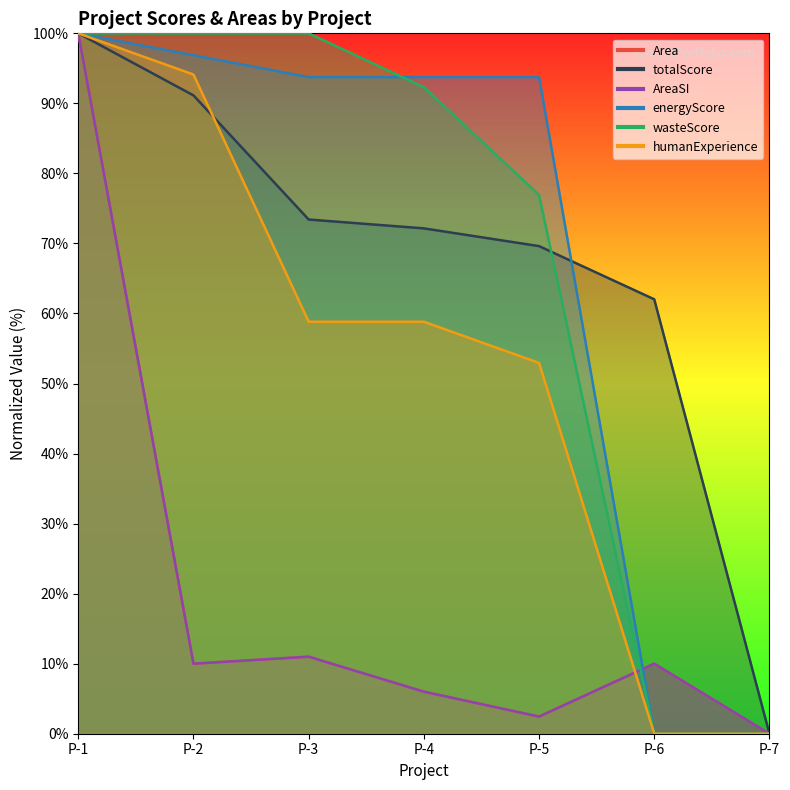

Rank the categories by Area value from lowest to highest.

P-7, P-5, P-4, P-2, P-6, P-3, P-1